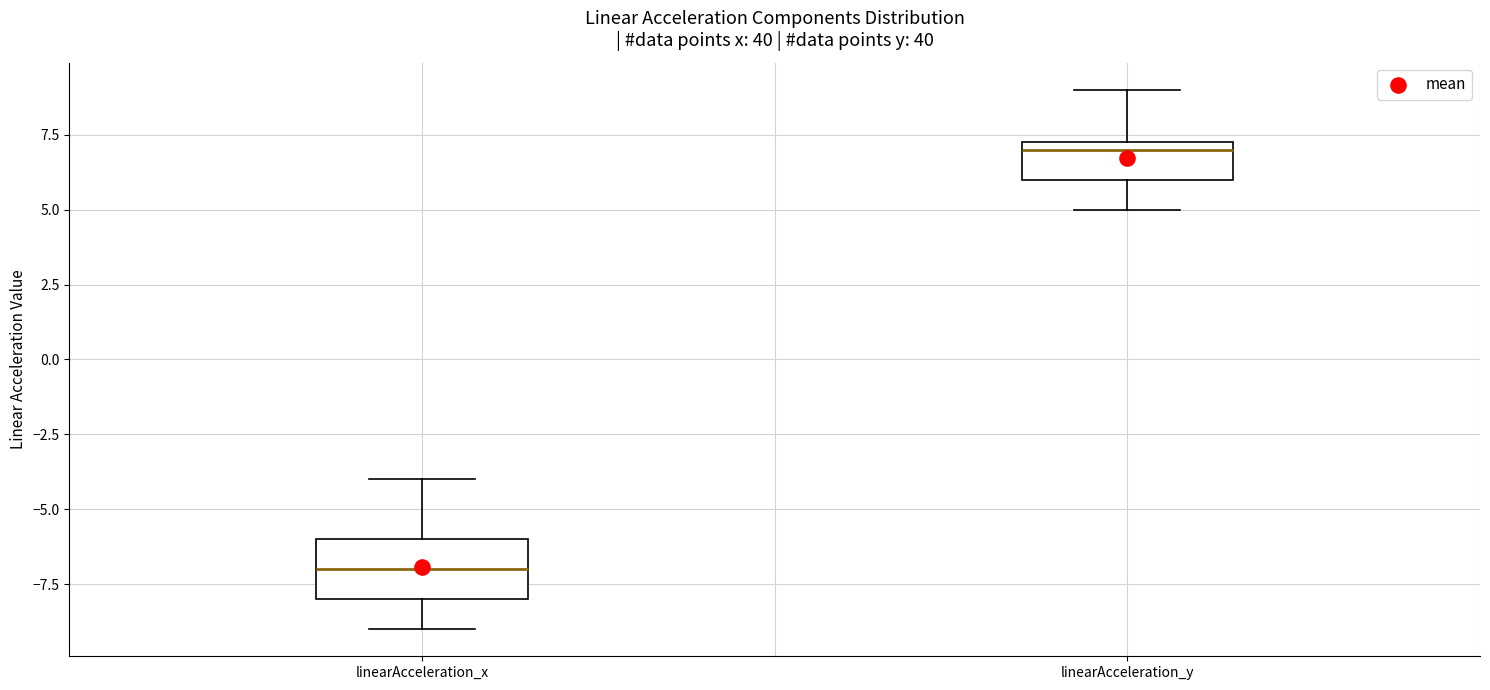

Reading left to right, read every box against the y-axis: the position of its median line, the range the box covers, and the ends of its whiskers. The values are not printed on the chart, so give them approximately, as read against the axis.

linearAcceleration_x: median -7.0, box -8.0 to -6.0, whiskers -9.0 to -4.0
linearAcceleration_y: median 7.0, box 6.0 to 7.5, whiskers 5.0 to 9.0